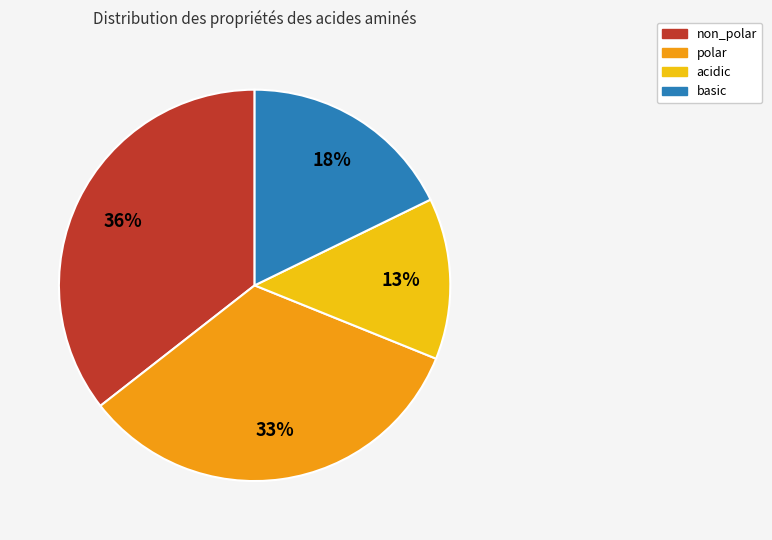

What is the smallest slice in the pie chart?

acidic